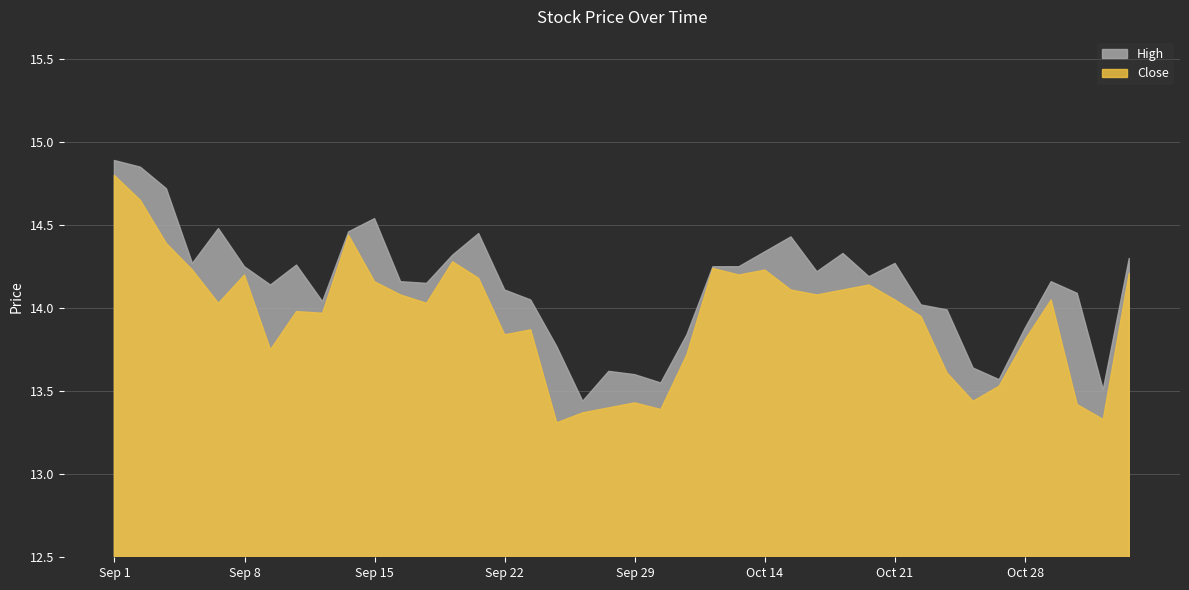

True or false: Close has more than 2 points higher than both neighbors.

True